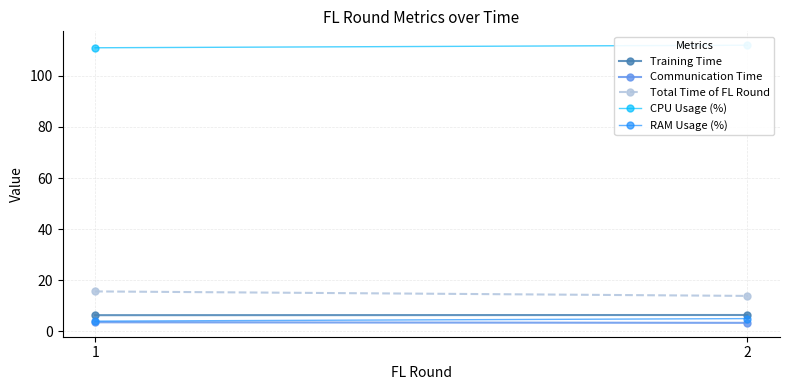

How many data points in RAM Usage (%) are less than 5?

1